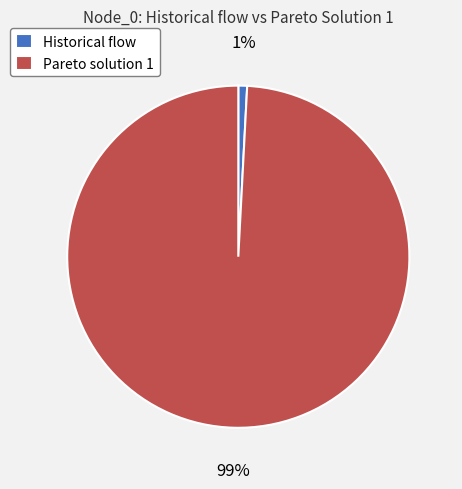

True or false: Pareto solution 1 accounts for 99% of the total.

True